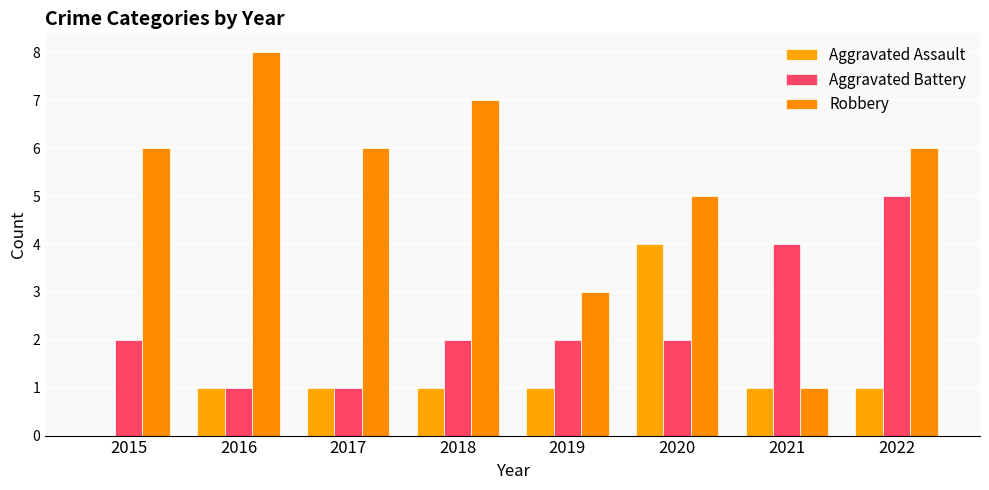

At how many categories does at least one series exceed 1?

8